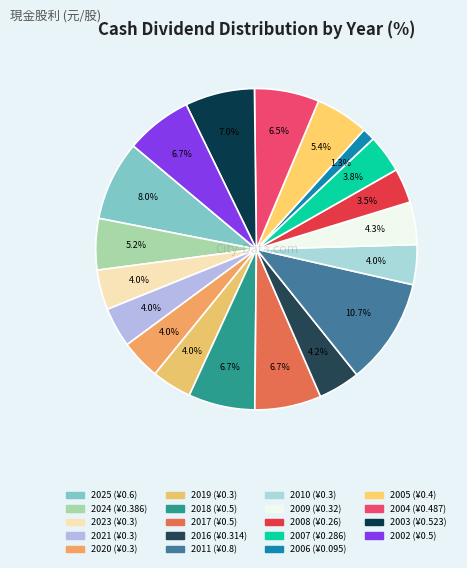

Count the number of slices in the pie.

19